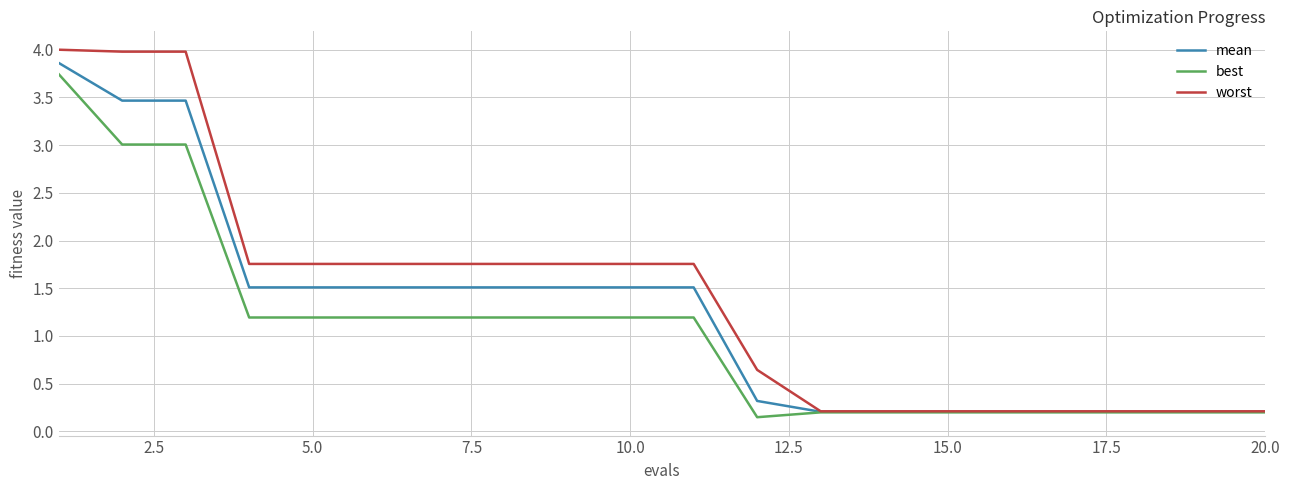

Rank the series by their average value, from highest to lowest.

worst, mean, best